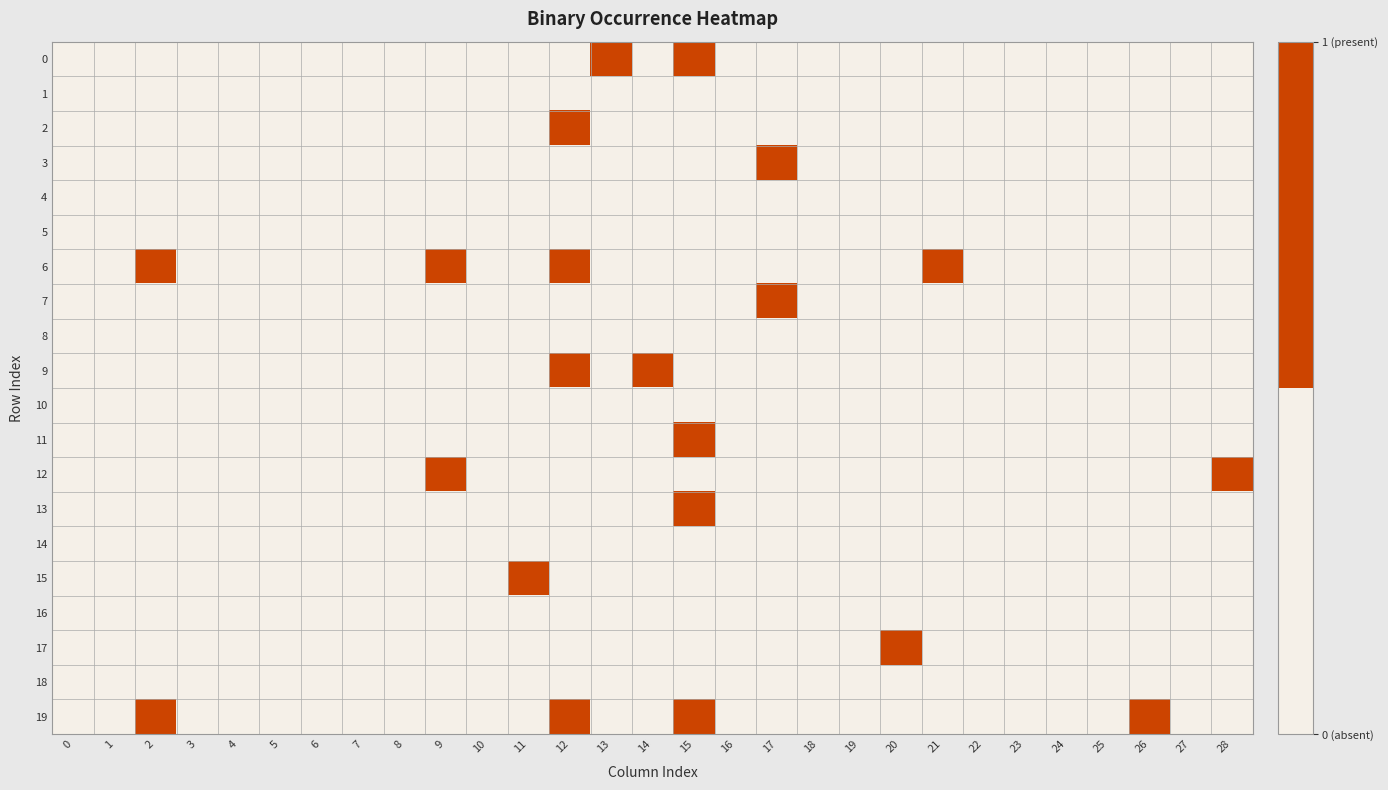

What is the difference between the highest and lowest values at 14?

1